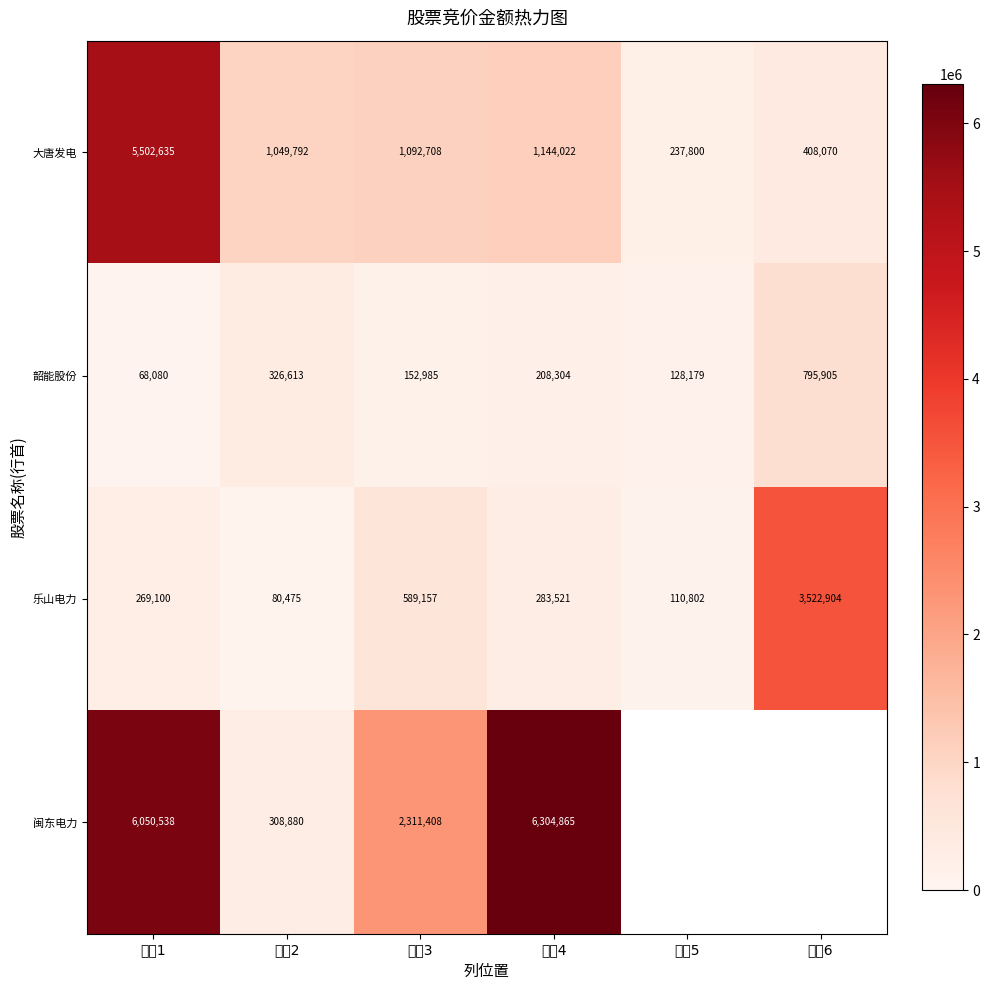

Count the number of data series in this chart.

4